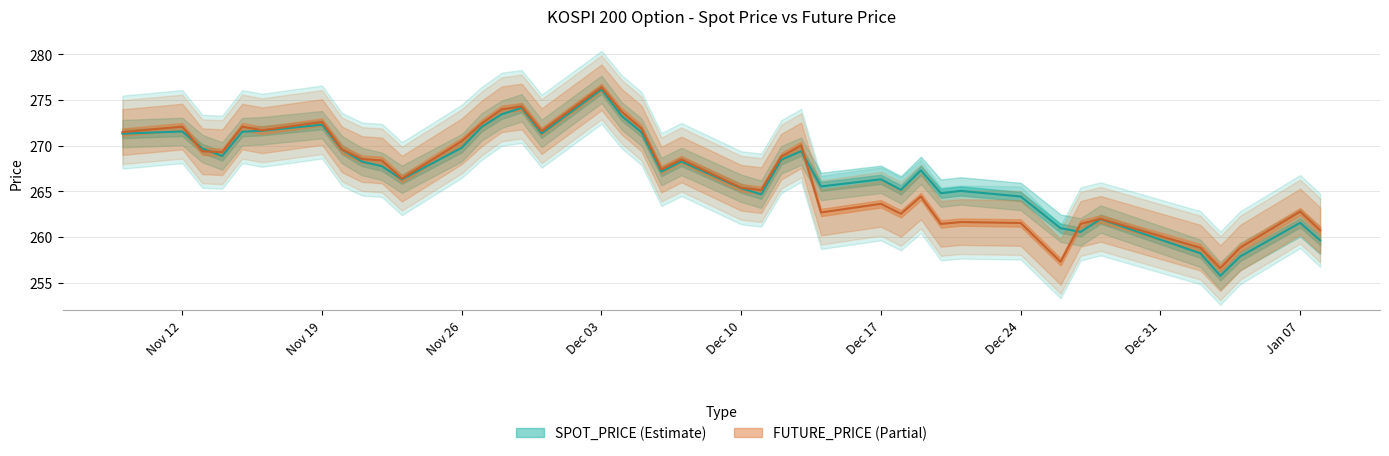

How many data points in SPOT_PRICE are less than 268?

20